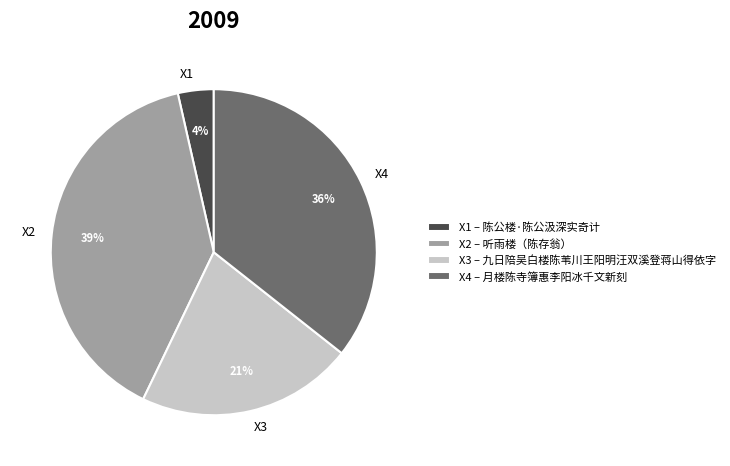

The X2 slice represents 34% of the pie. True or false?

False